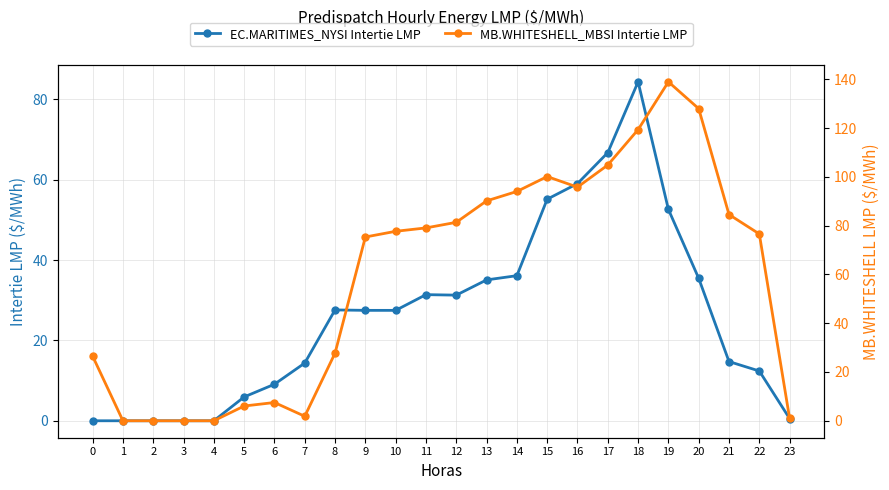

Rank the series at 10 from lowest to highest value.

EC.MARITIMES_NYSI Intertie LMP, MB.WHITESHELL_MBSI Intertie LMP